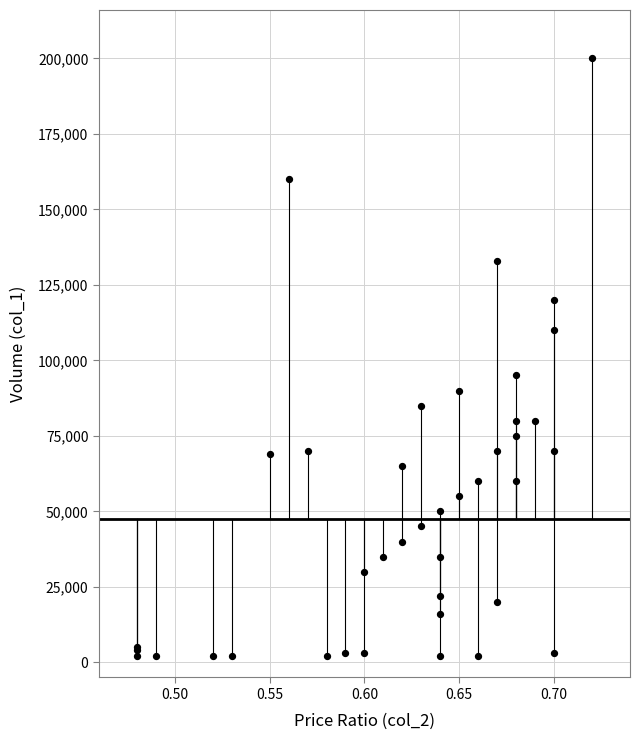

What Y value in the scatter plot is closest to 101000?

95000